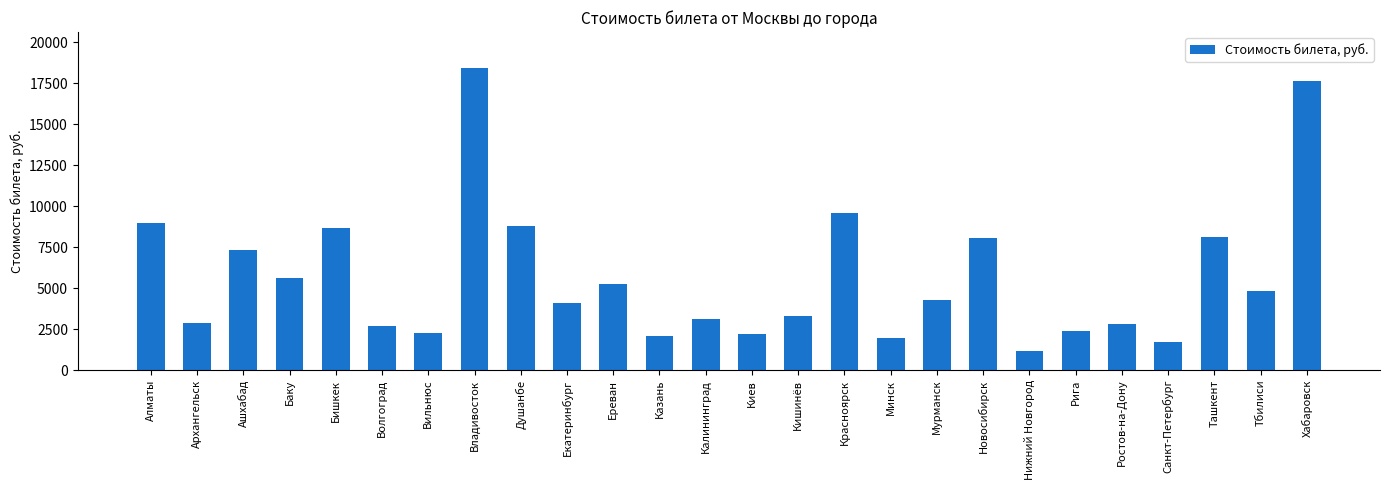

Count the number of data series in this chart.

1